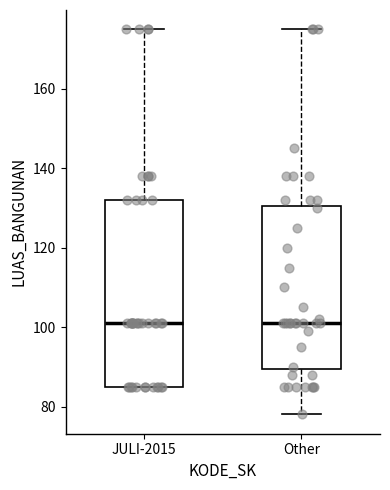

Which box is the tallest, from its lower edge to its upper edge?

JULI-2015